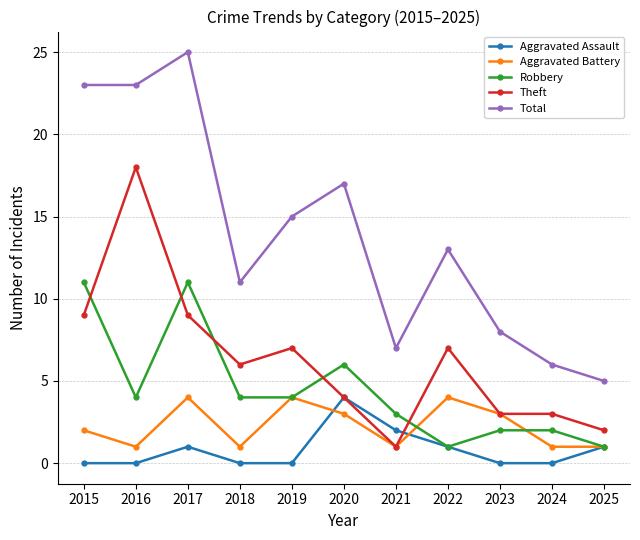

True or false: Total and Robbery intersect in this chart.

False